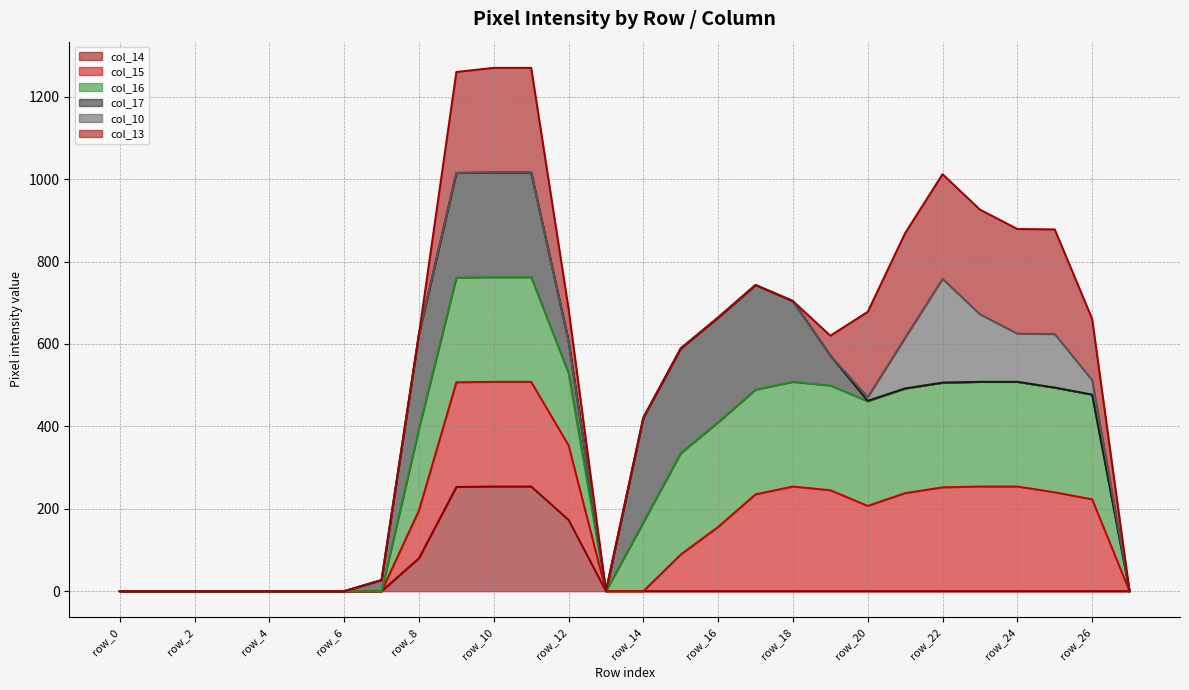

The value of col_15 (line) at 15 is 89. True or false?

True